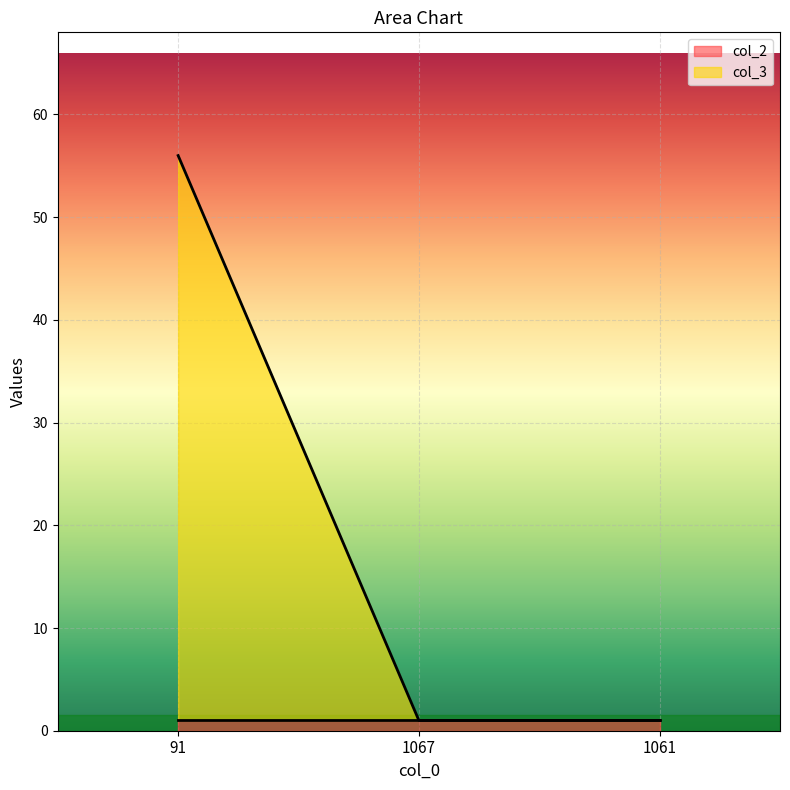

How many lines are shown in the chart?

2